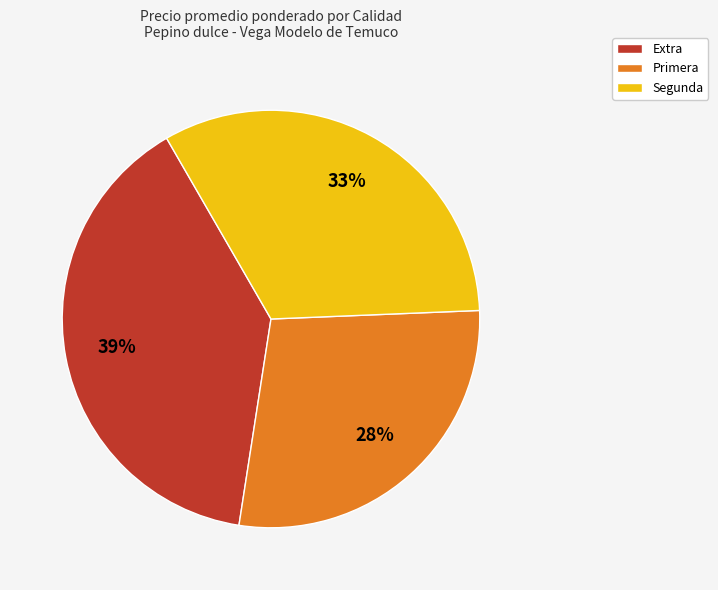

What is the smallest slice in the pie chart?

Primera